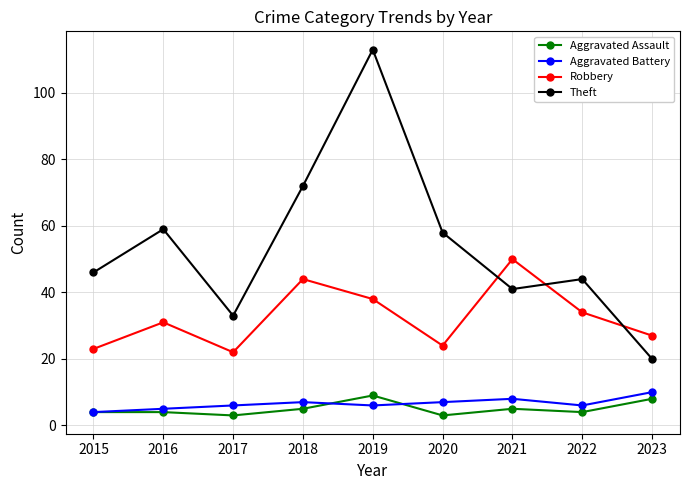

Reading left to right, list all the values displayed in this chart.

Aggravated Assault: 4	4	3	5	9	3	5	4	8
Aggravated Battery: 4	5	6	7	6	7	8	6	10
Robbery: 23	31	22	44	38	24	50	34	27
Theft: 46	59	33	72	113	58	41	44	20